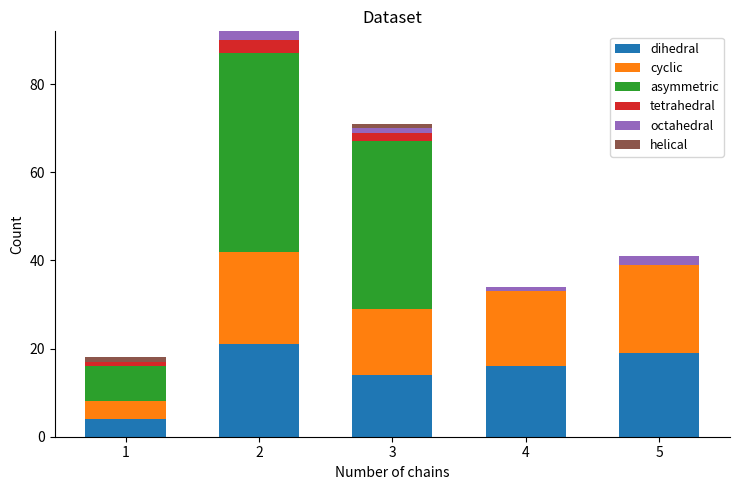

What is the total value across all series at 5?

41